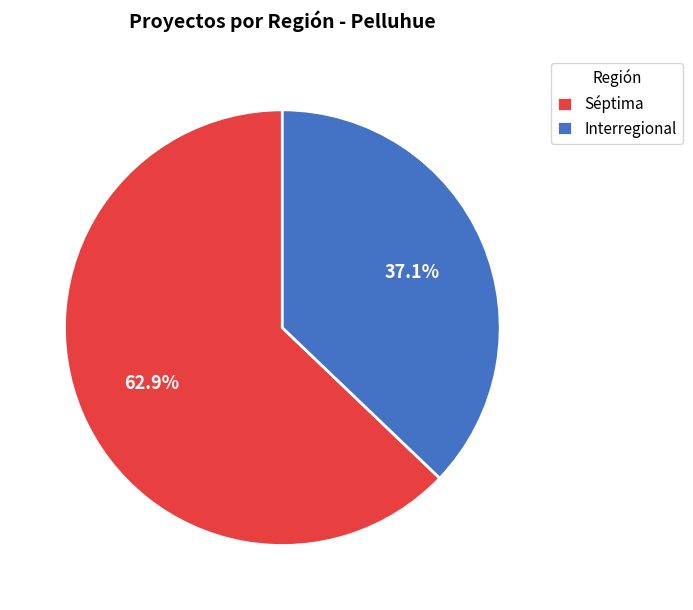

Between Interregional and Séptima, which is larger?

Séptima